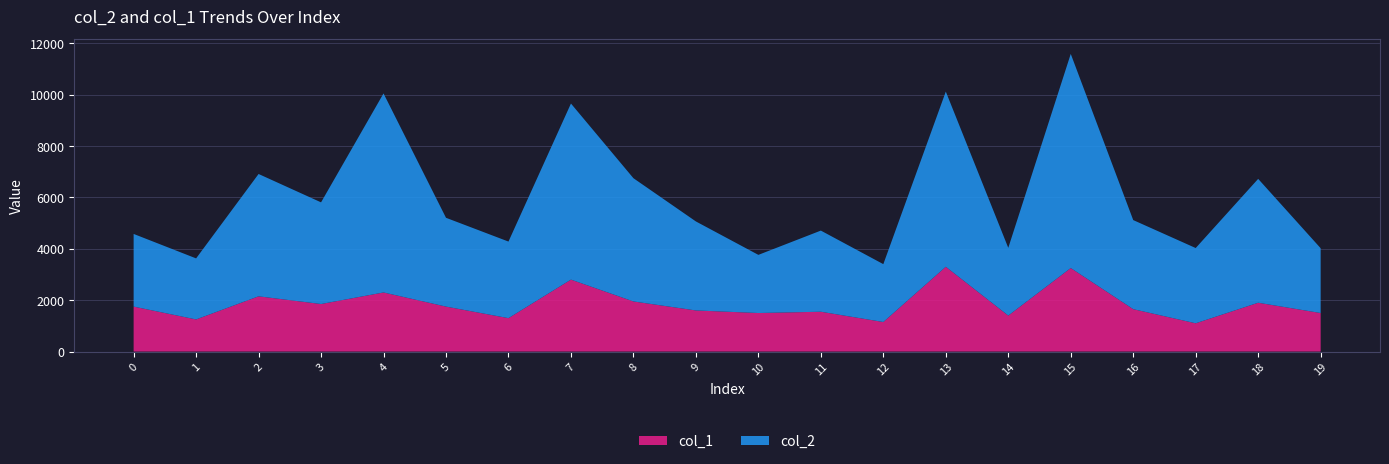

What is the minimum value for col_1?

1100